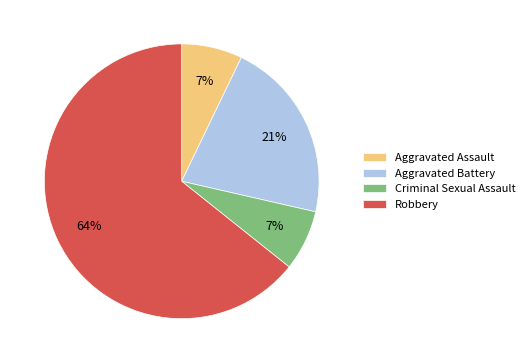

Approximately how many times larger is the value at Criminal Sexual Assault compared to Aggravated Assault?

1.0